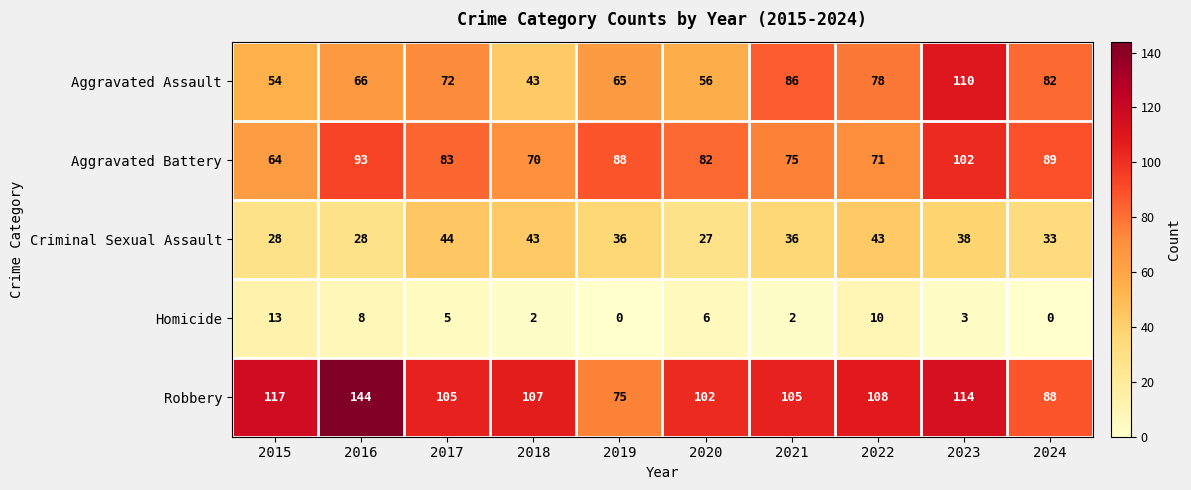

Which series changed the most between 2015 and 2016?

Aggravated Battery